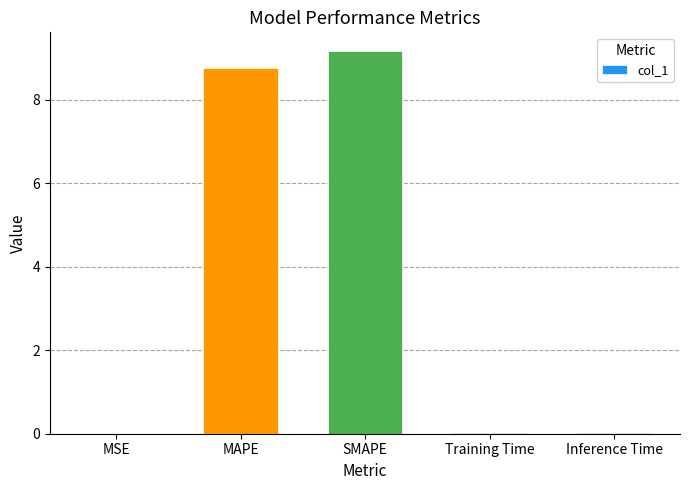

What is the greatest value displayed?

9.2